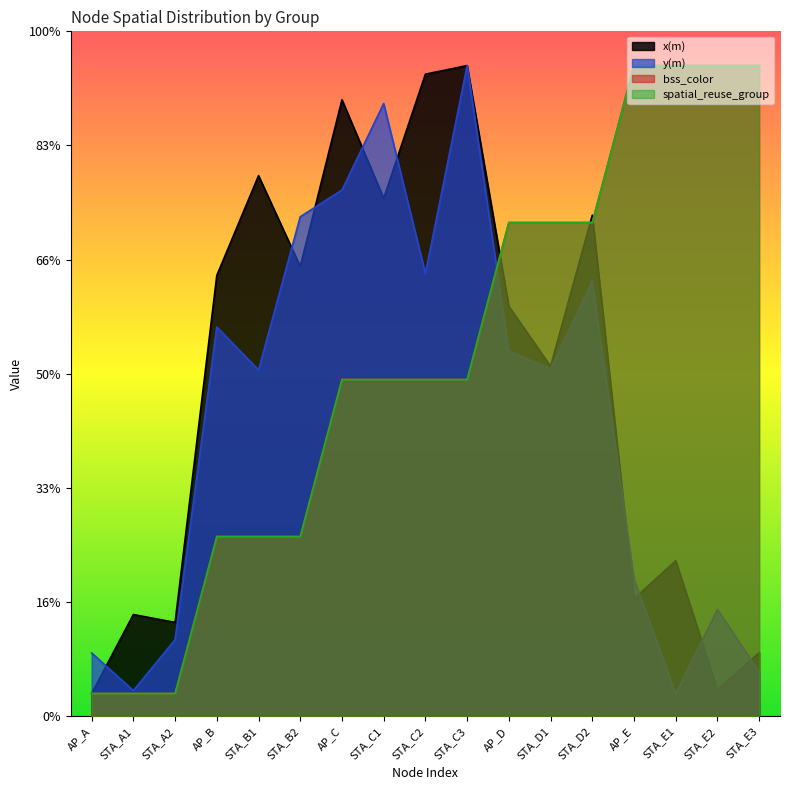

What is the label of the 17th point from the left?

STA_E3